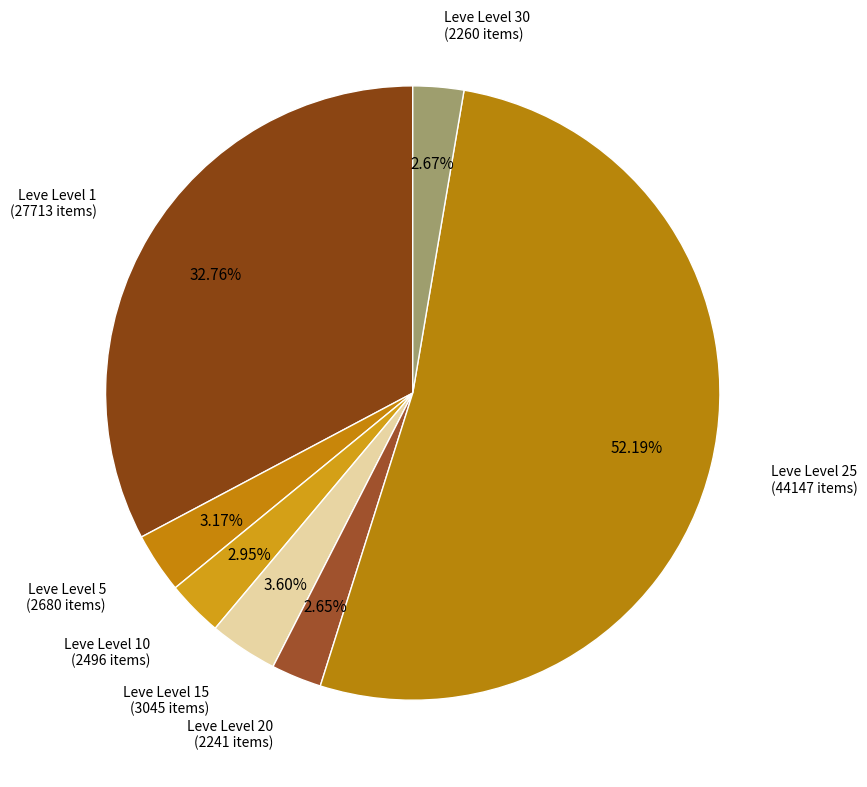

Which category has the biggest portion of the pie?

Leve Level 25